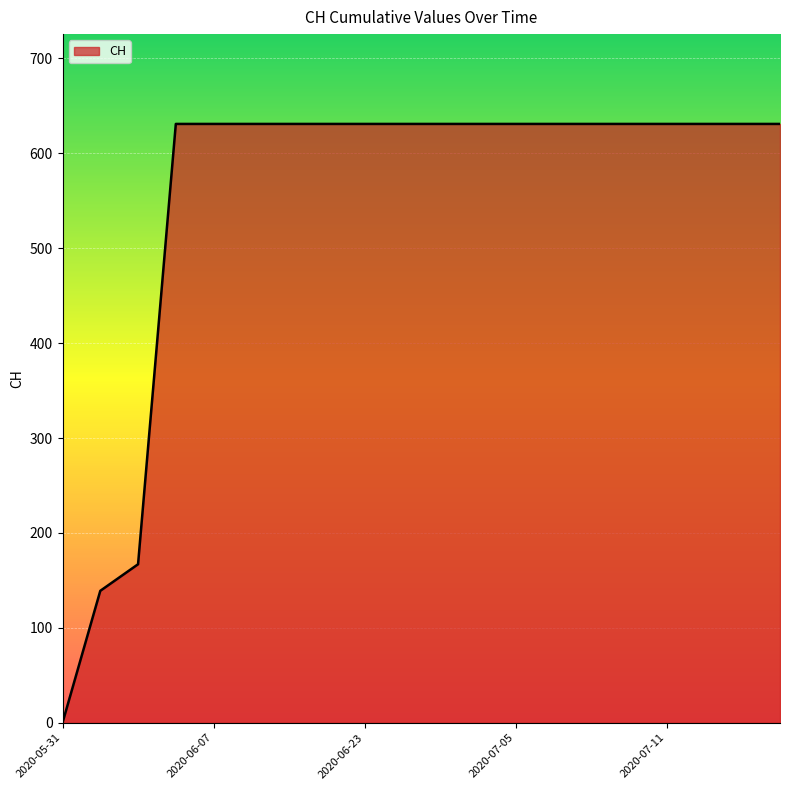

What is the difference between the maximum and minimum values?

631